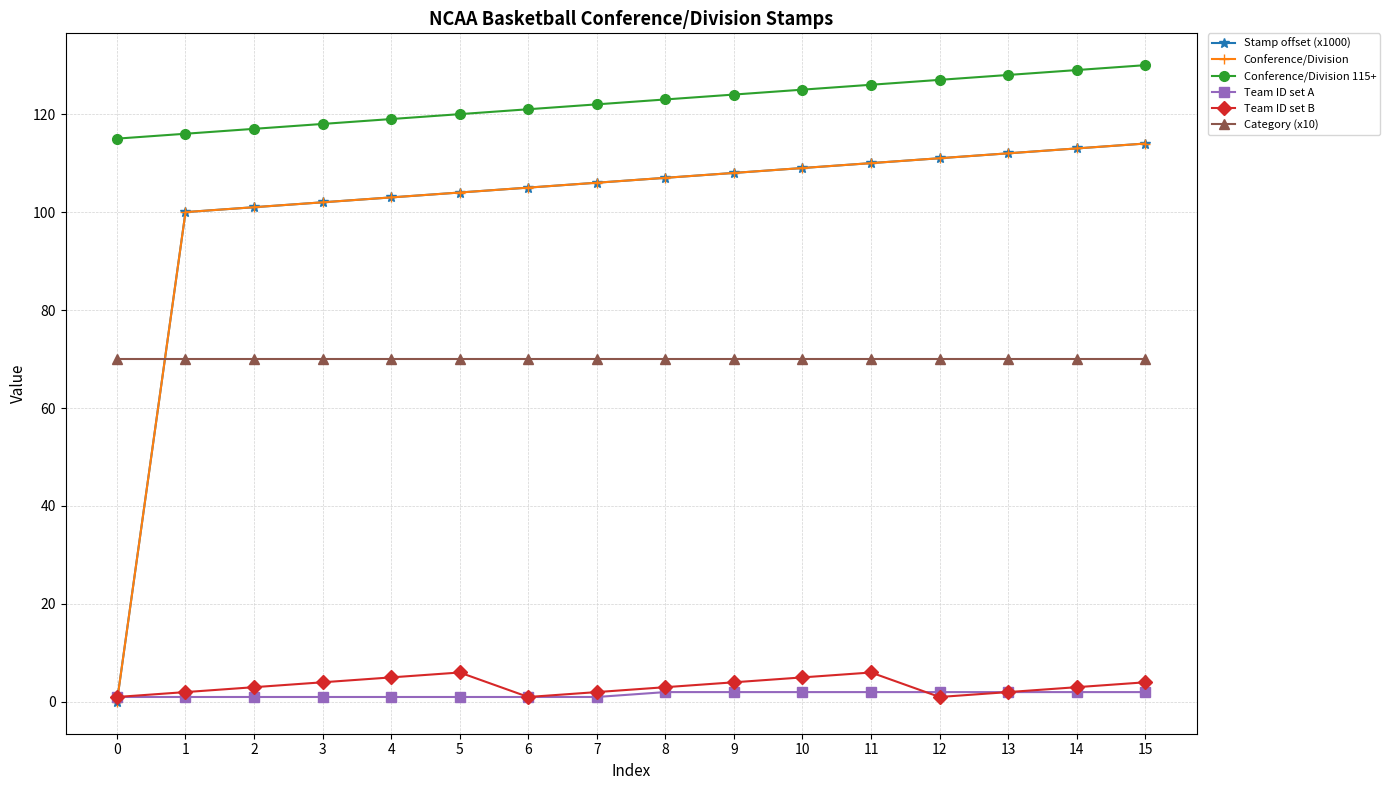

Is this an area chart (filled region under the line)?

No